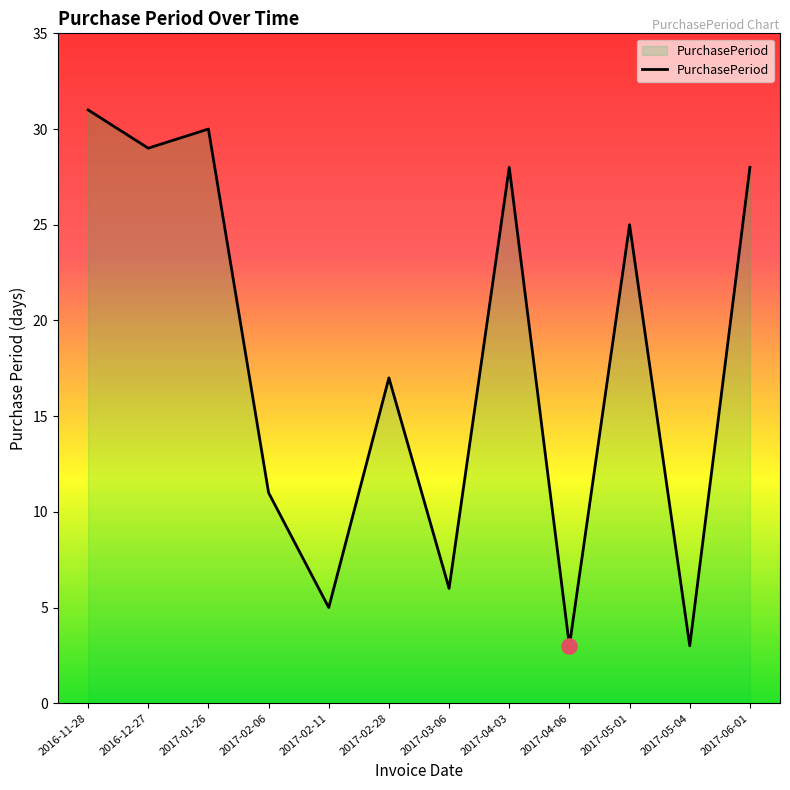

Approximately how many times larger is the value at 2017-04-06 compared to 2017-05-01?

0.1